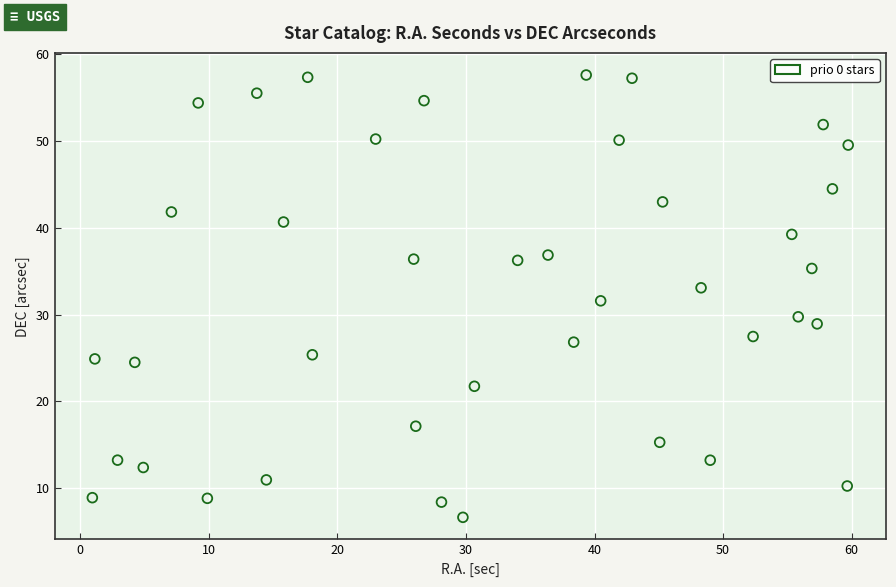

What is the range of X values (max minus min)?

58.8